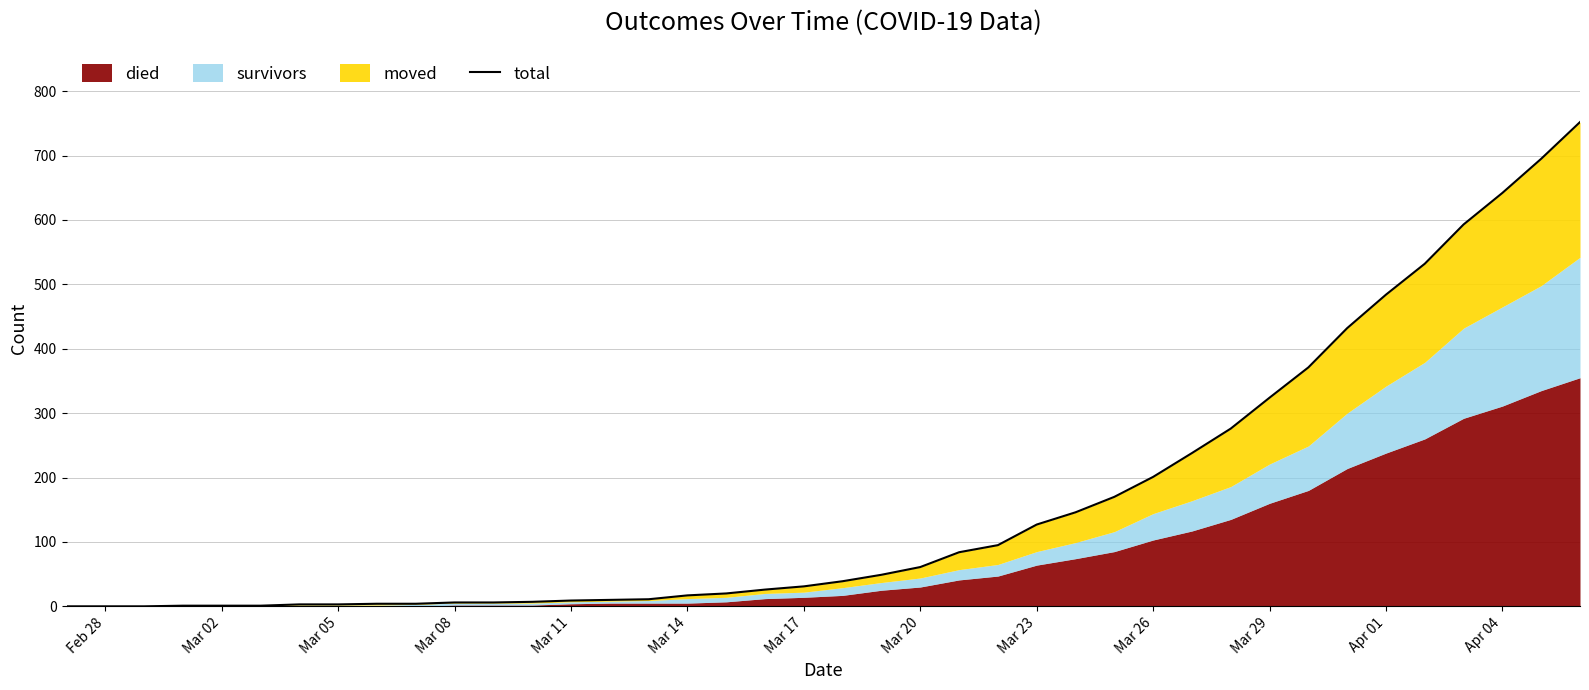

Reading left to right, what are all the values shown in this chart?

0	0	0	1	1	1	3	3	4	4	6	6	7	9	10	11	17	20	26	31	39	49	61	84	95	127	146	170	201	238	276	324	371	432	484	532	593	642	695	752